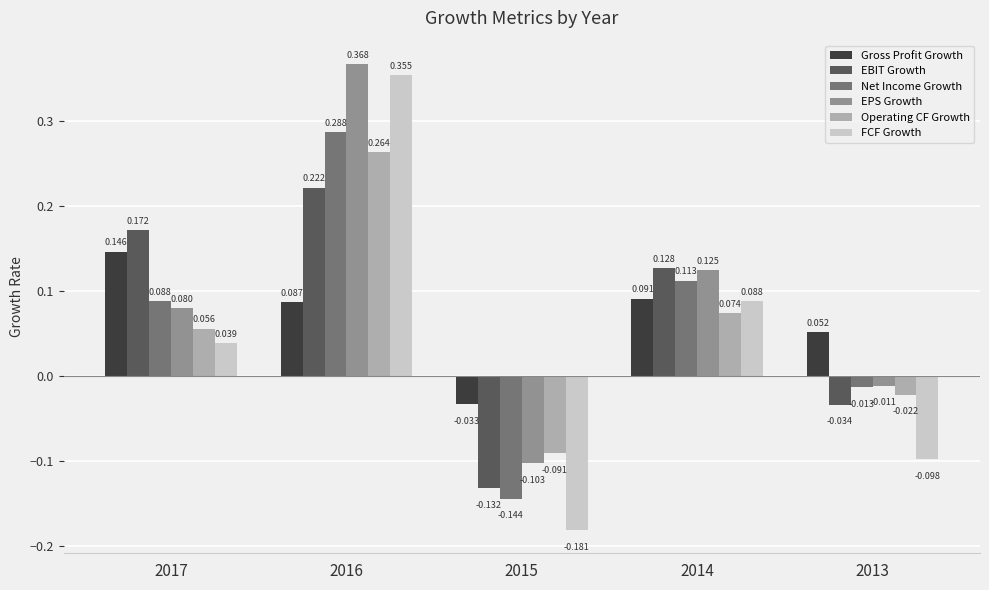

Which label corresponds to the largest value in the chart?

2016